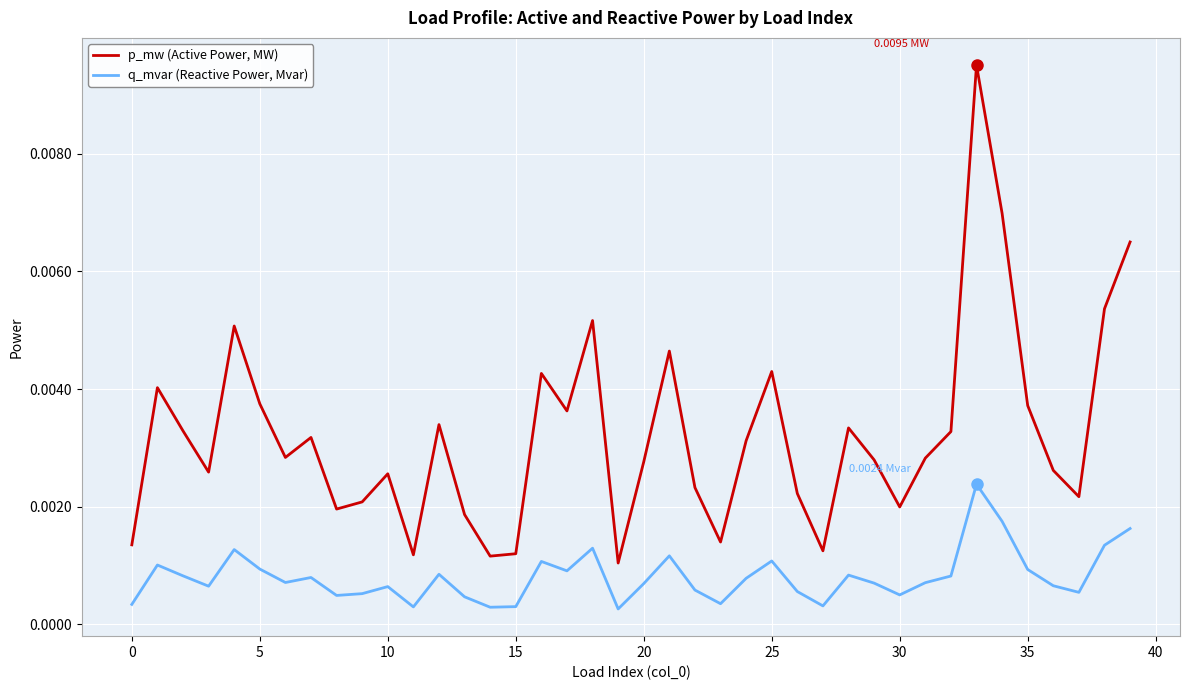

True or false: p_mw (Active Power, MW) and q_mvar (Reactive Power, Mvar) cross at least once.

False